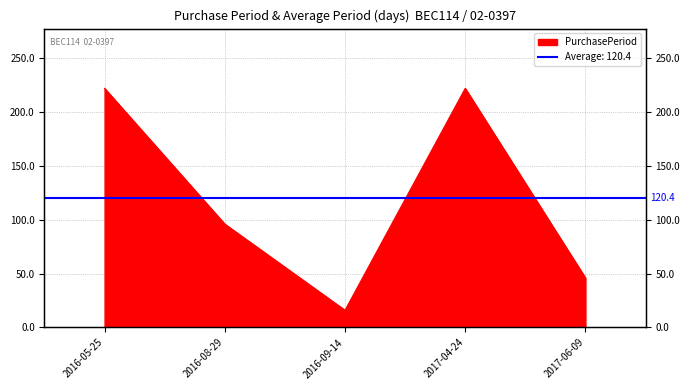

The chart shows a value of 65 at 2017-06-09. True or false?

False